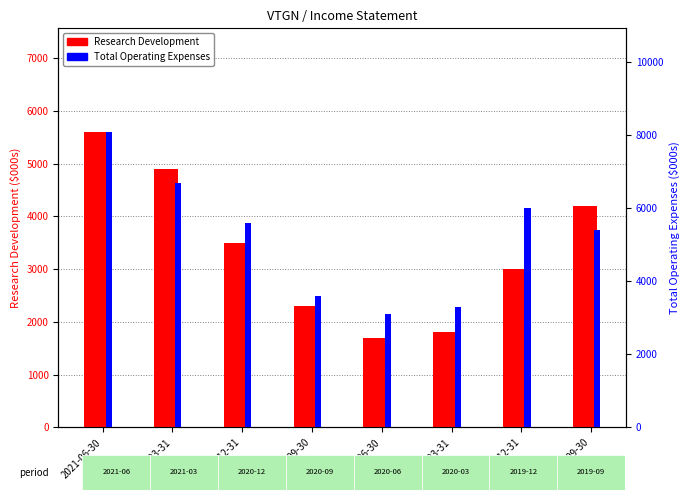

Reading left to right, transcribe all the data shown in this chart.

Research Development: 2021-06-30=5600	2021-03-31=4900	2020-12-31=3500	2020-09-30=2300	2020-06-30=1700	2020-03-31=1800	2019-12-31=3000	2019-09-30=4200
Total Operating Expenses: 2021-06-30=8100	2021-03-31=6700	2020-12-31=5600	2020-09-30=3600	2020-06-30=3100	2020-03-31=3300	2019-12-31=6000	2019-09-30=5400